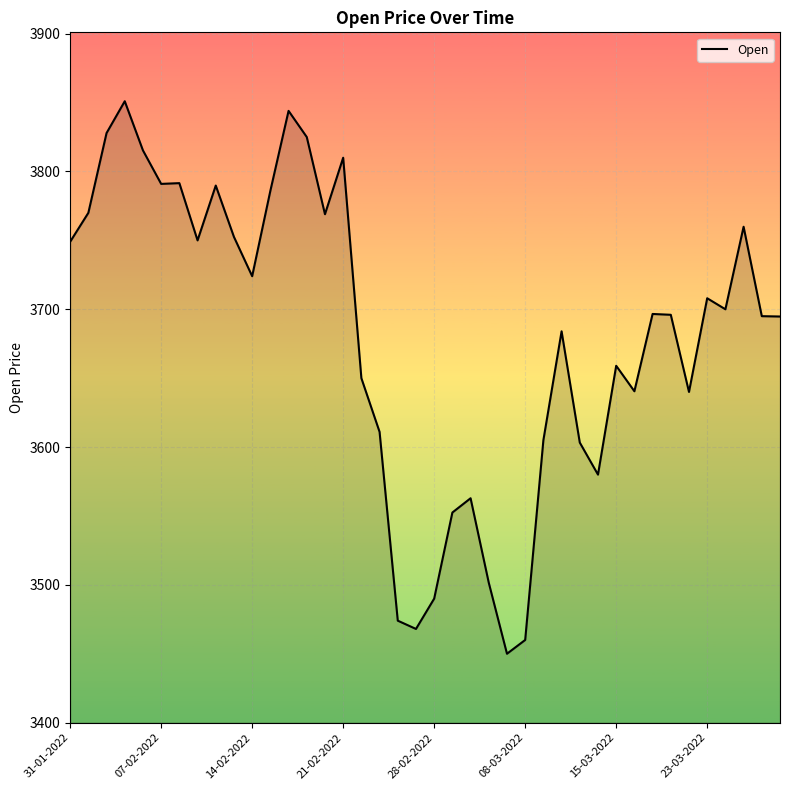

How many lines are shown in the chart?

1